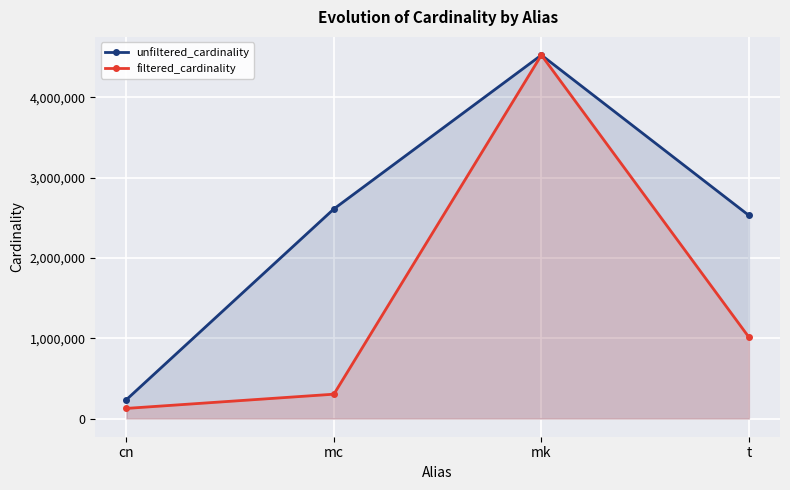

The value of unfiltered_cardinality at mc is 1503058. True or false?

False